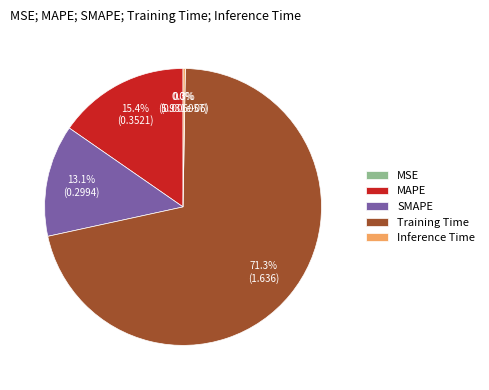

What percentage is NOT represented by SMAPE?

86.9%